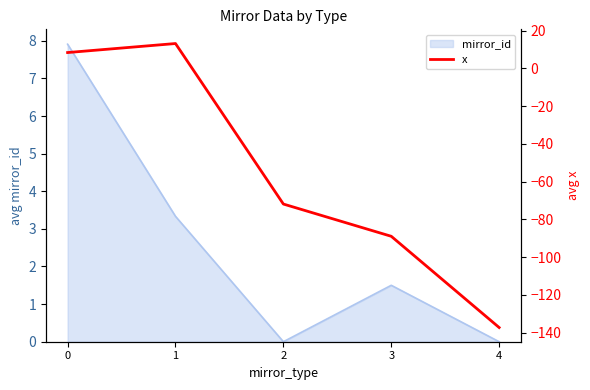

True or false: mirror_id has a value of 4.1 at 0.

False